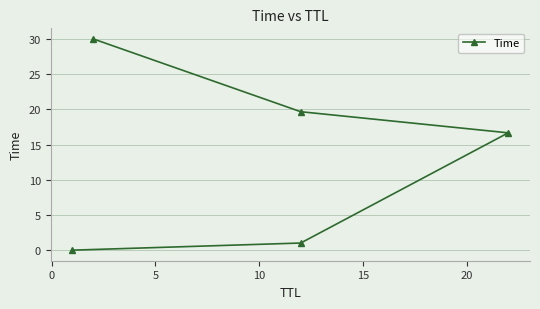

How many distinct data groups are displayed?

1